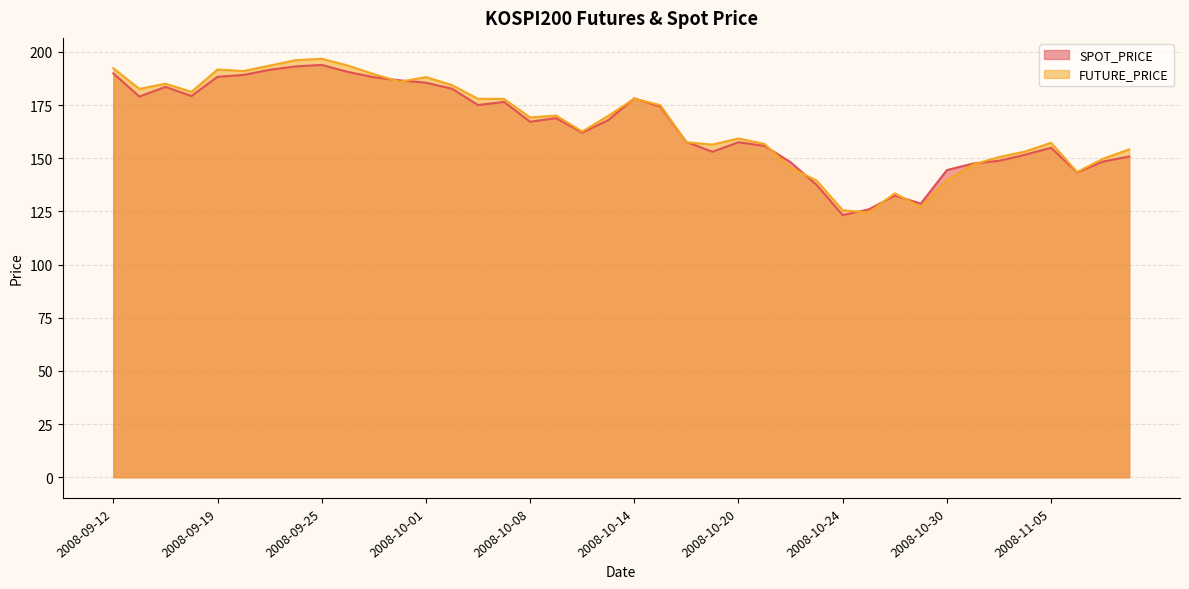

What are all the series names shown in the legend?

SPOT_PRICE, FUTURE_PRICE